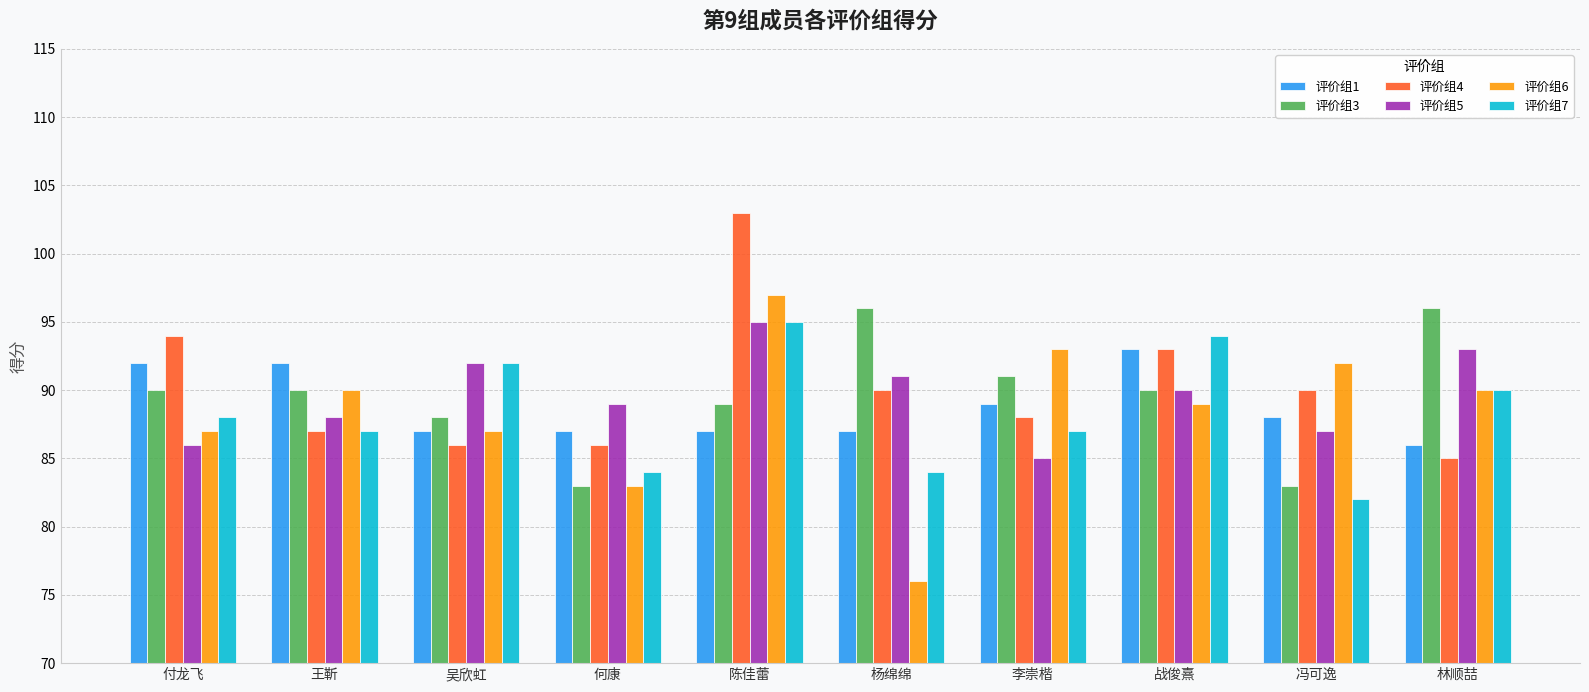

How many categories are shown in the chart?

10